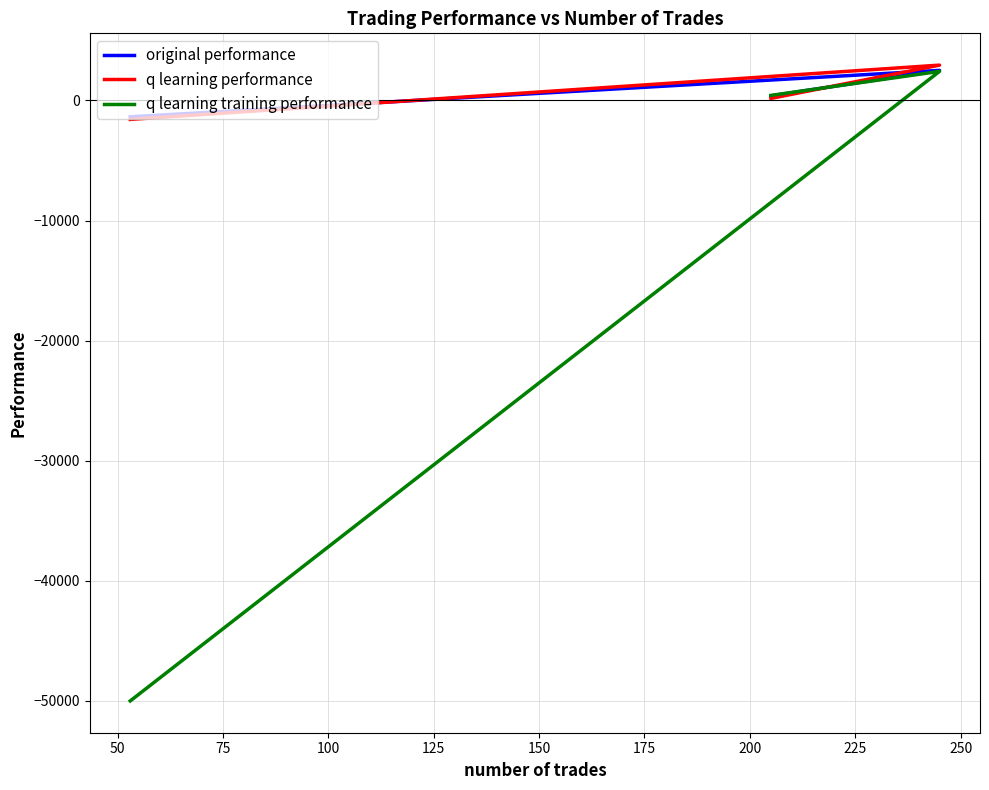

Is it true that original performance equals 936.6 at 50?

False